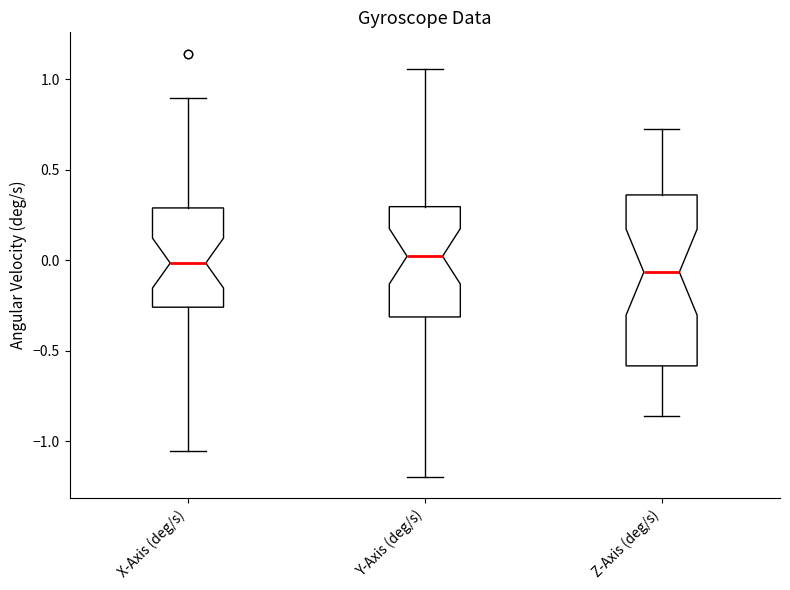

Where is the upper edge of the box for Z-Axis (deg/s) on the y-axis? The values are not printed on the chart, so give them approximately, as read against the axis.

0.35